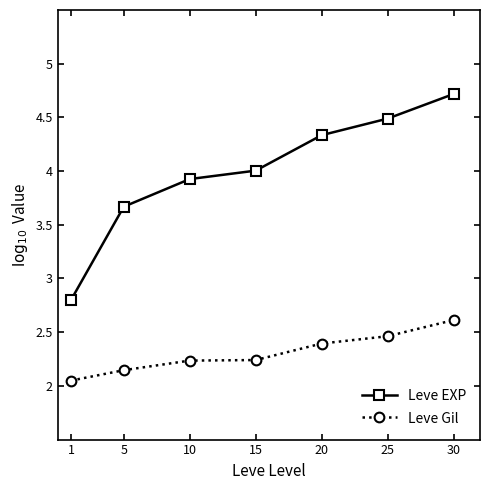

What is the average value of the Leve Gil series?

2.3